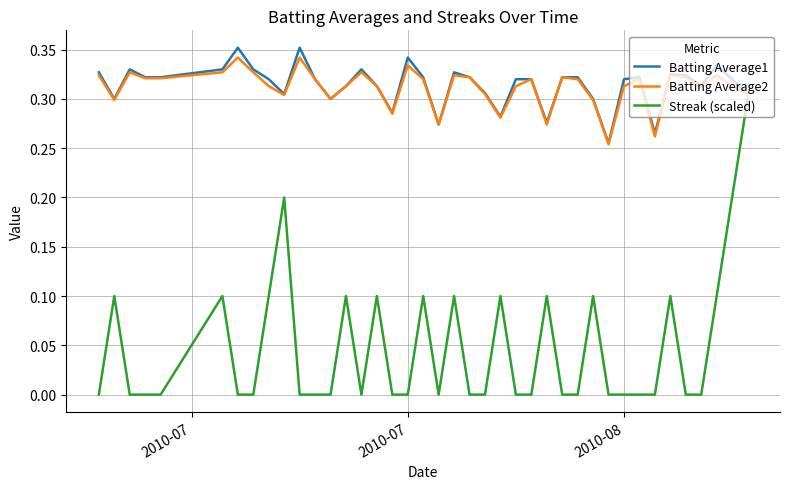

Which series has the widest spread of values?

Streak (scaled)